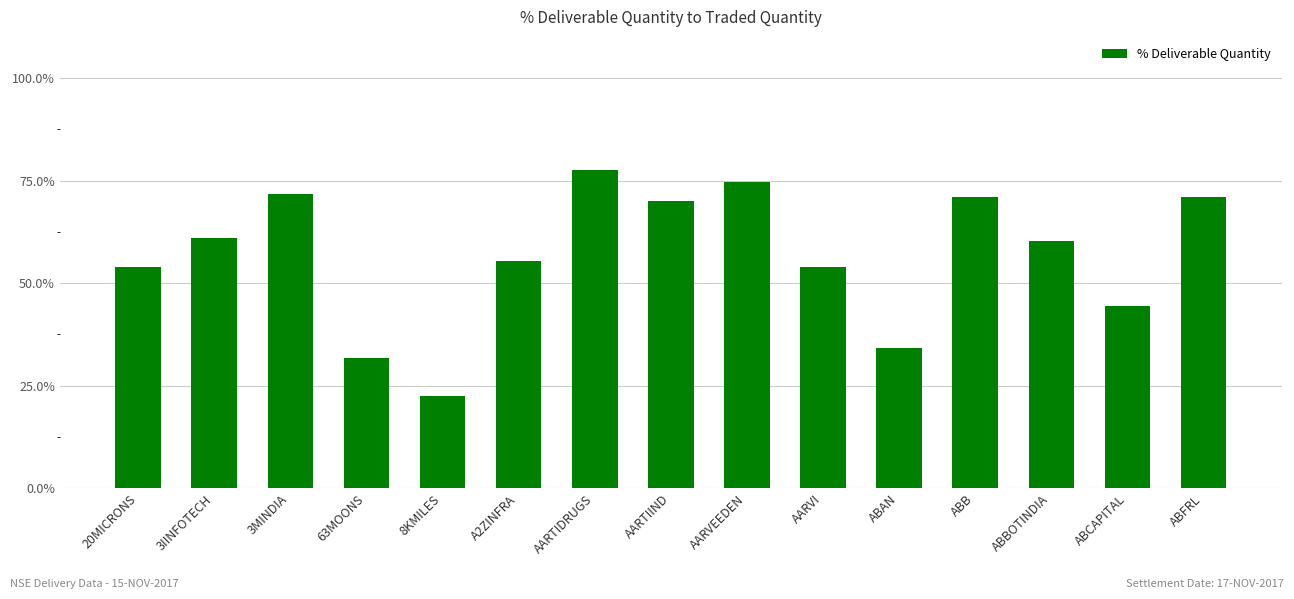

Read the value at 20MICRONS.

53.8